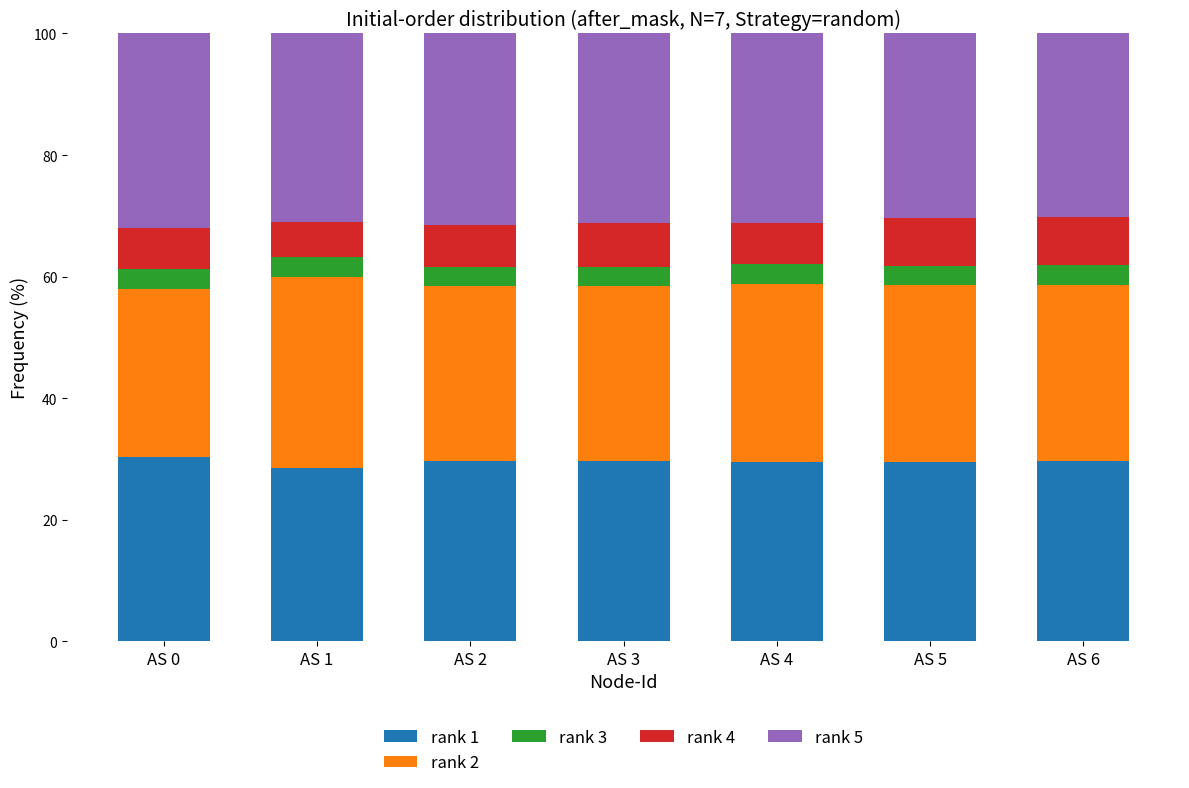

What are all the series names shown in the legend?

rank 1, rank 2, rank 3, rank 4, rank 5